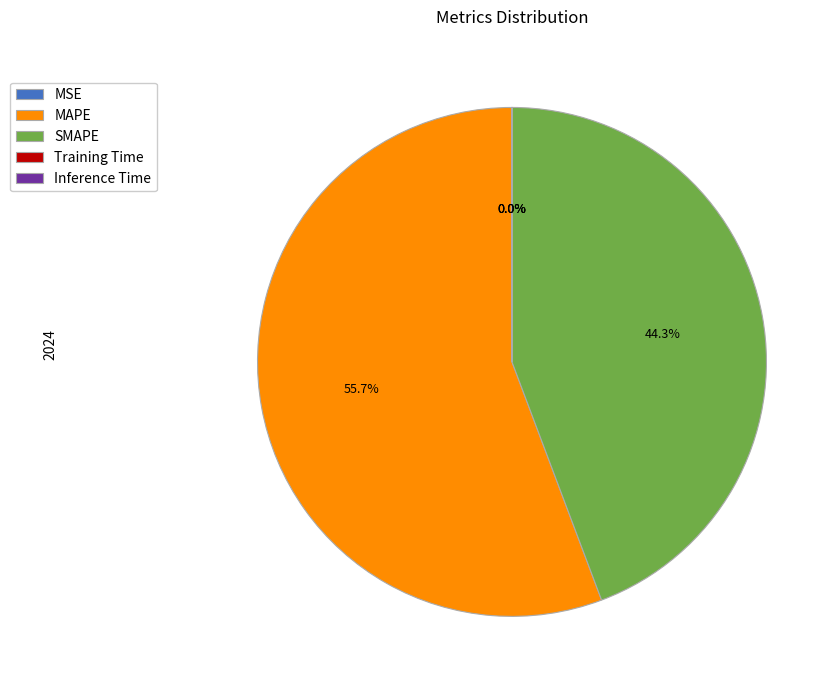

Which category has the biggest portion of the pie?

MAPE